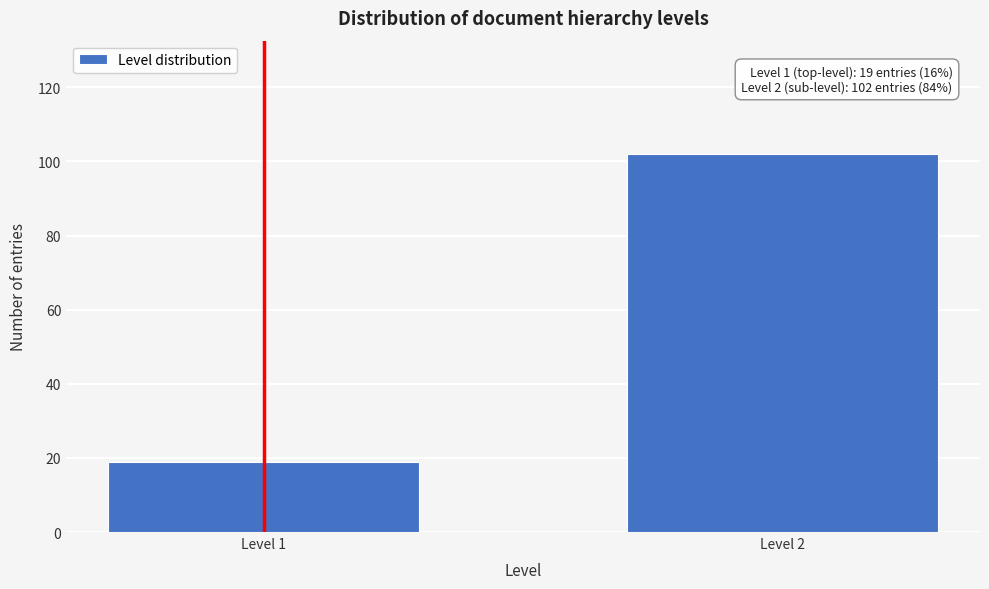

Reading left to right, what are all the values shown in this chart?

19	102